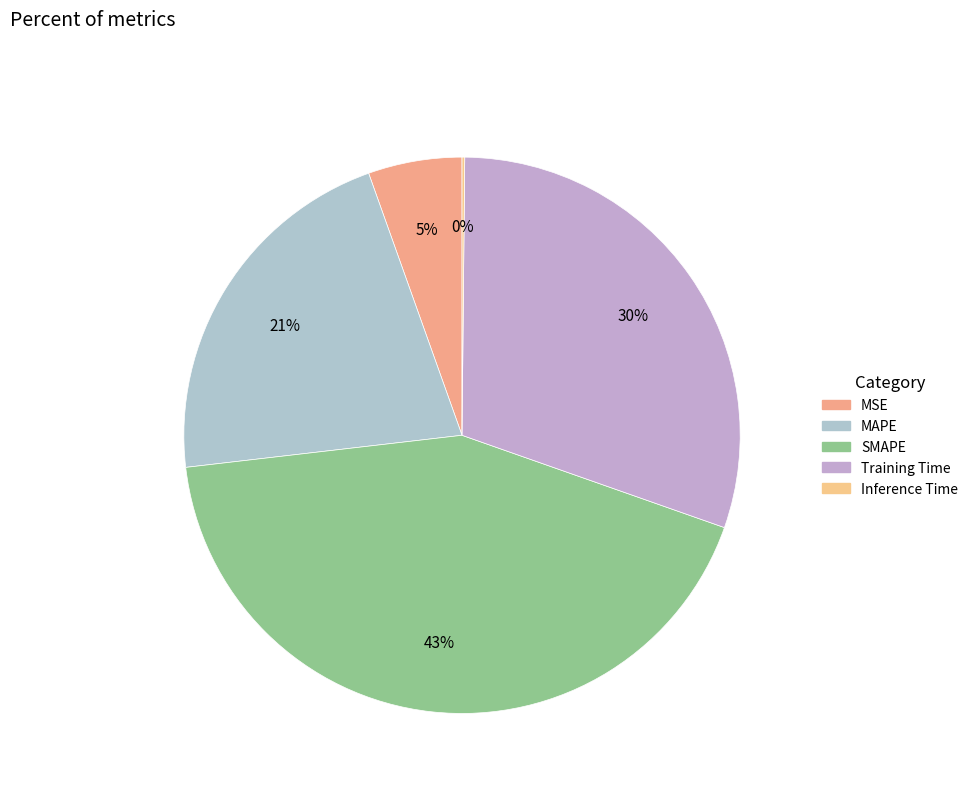

What is the change in value from MSE to Training Time?

+1.2